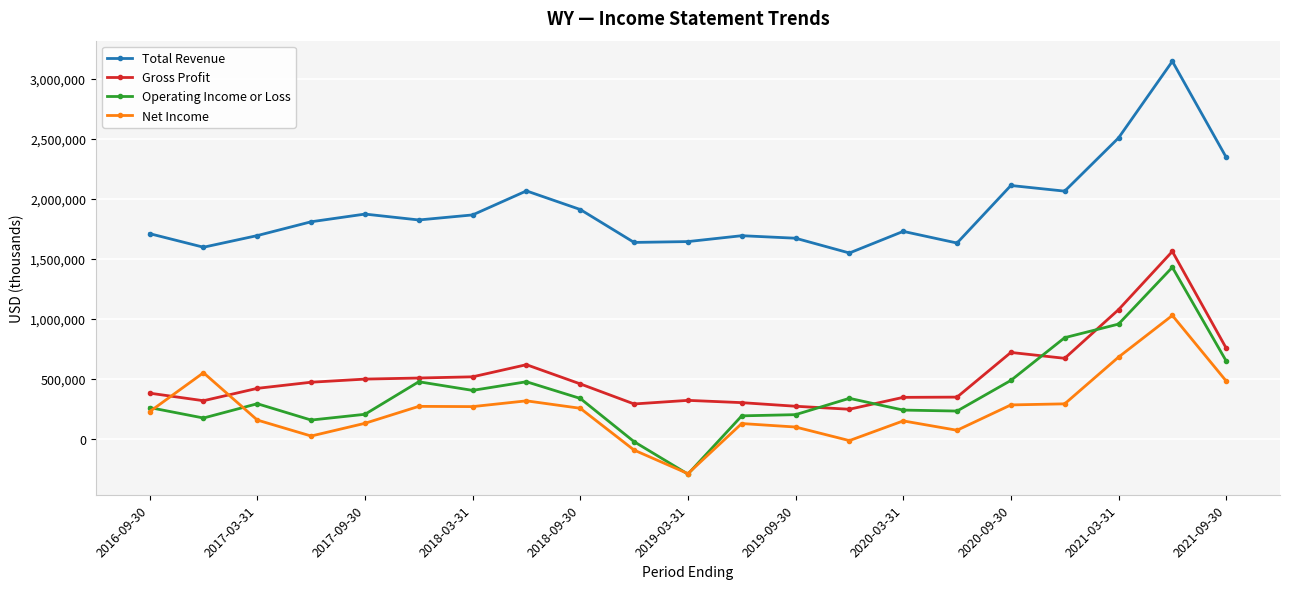

True or false: Gross Profit has more than 0 interior local peaks.

True